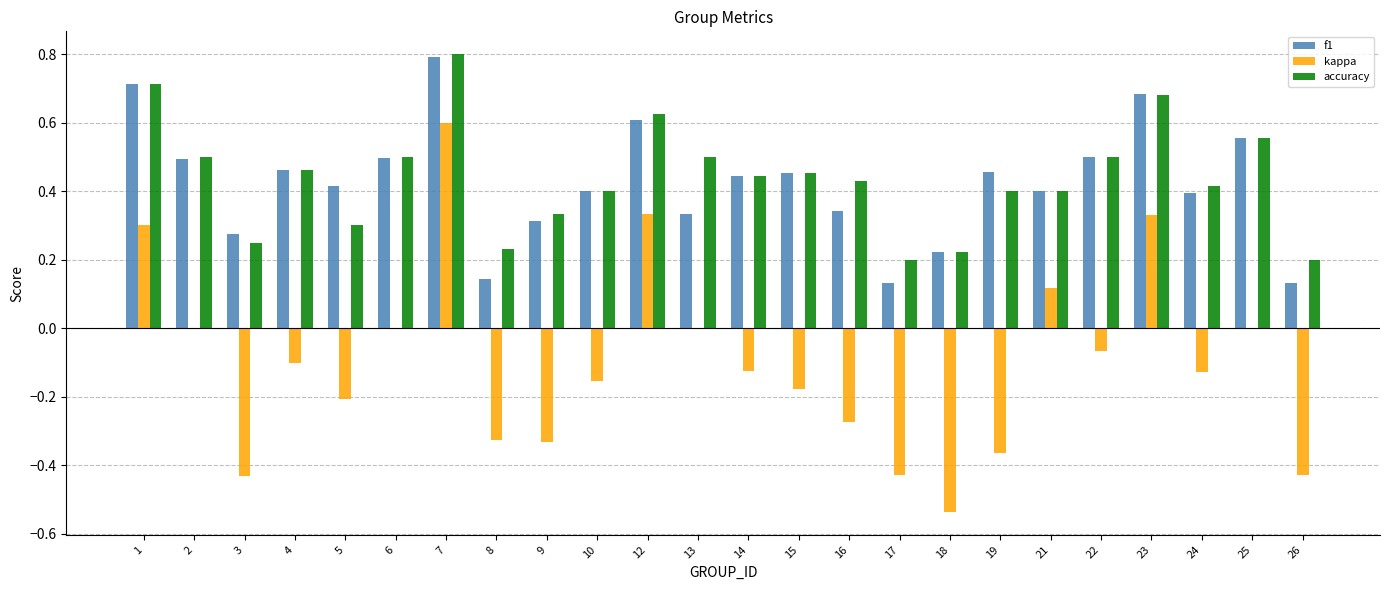

Which category has the highest value in the f1 series?

7